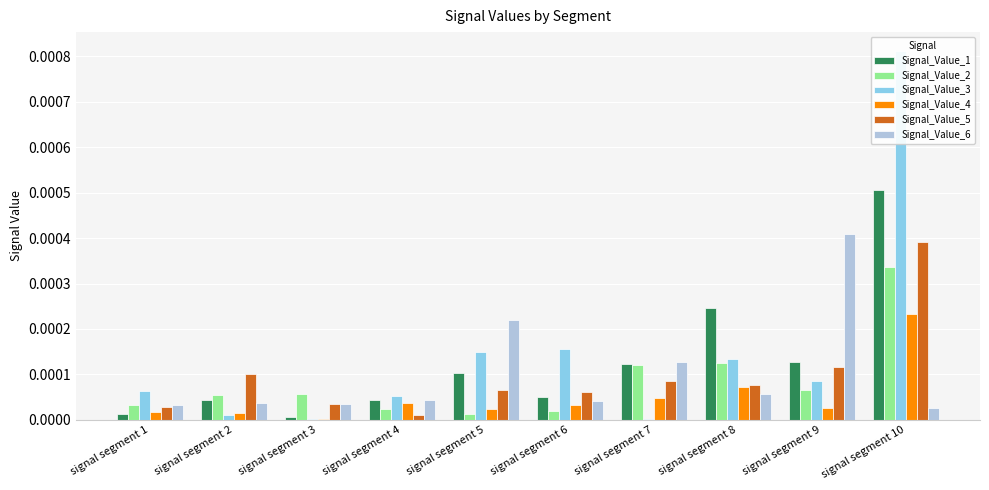

At which label is Signal_Value_6 closest to 0?

signal segment 10